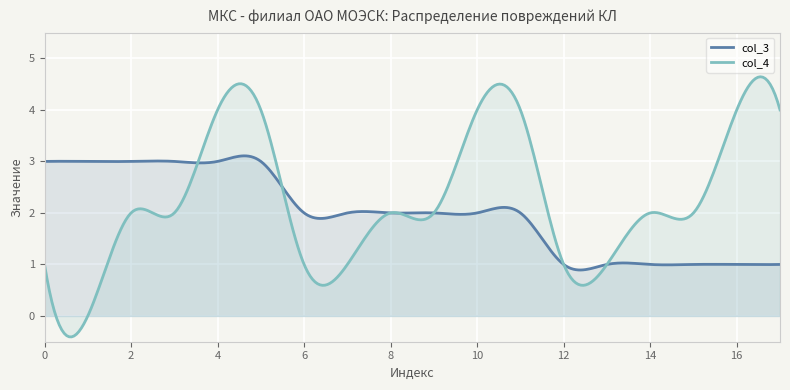

What is the sum of the col_3 values at 8 and 7?

4